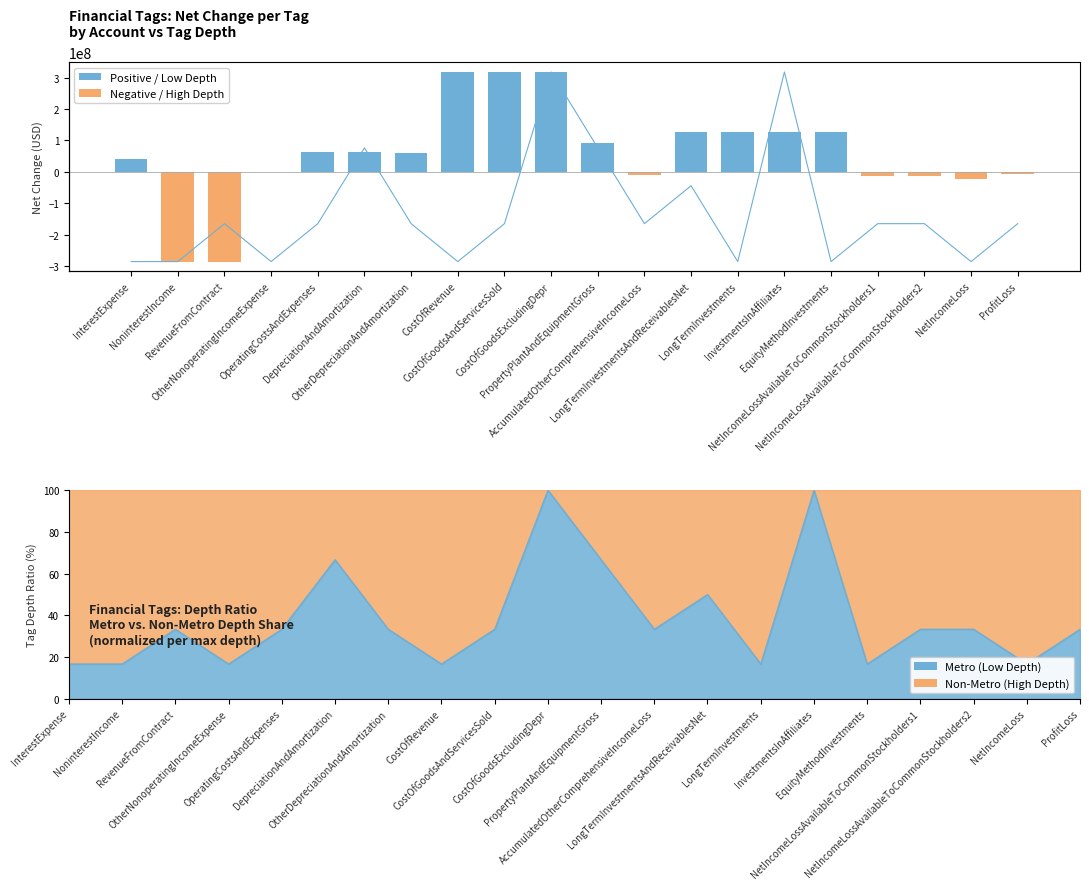

The tag_depth series shows 1 at DepreciationAndAmortization. True or false?

False